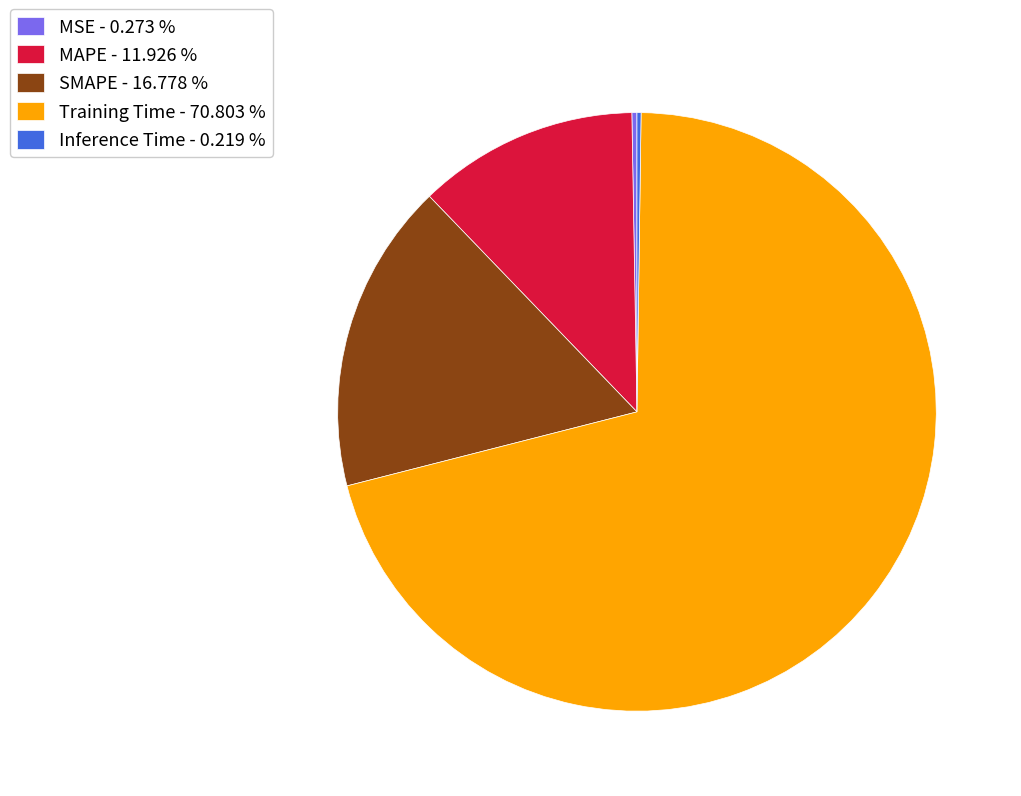

True or false: SMAPE accounts for 29% of the total.

False